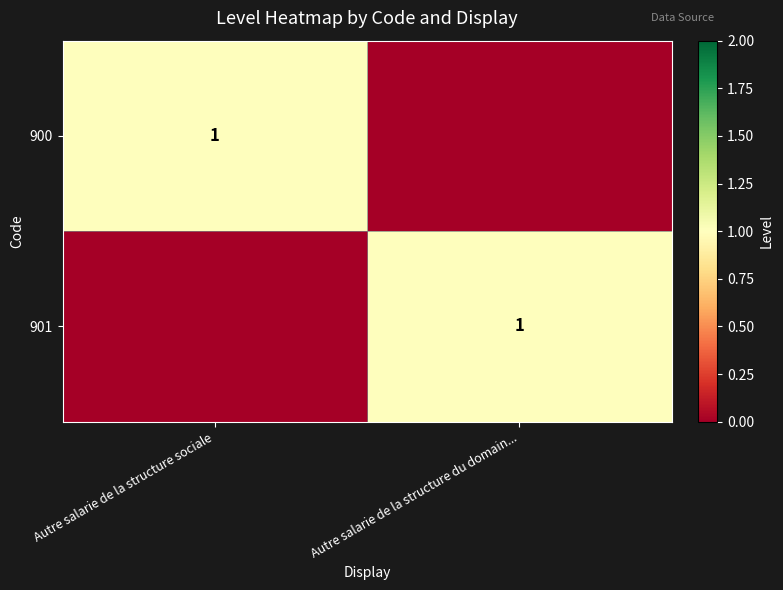

Is it true that 901 equals 1 at Autre salarie de la structure du domain...?

True